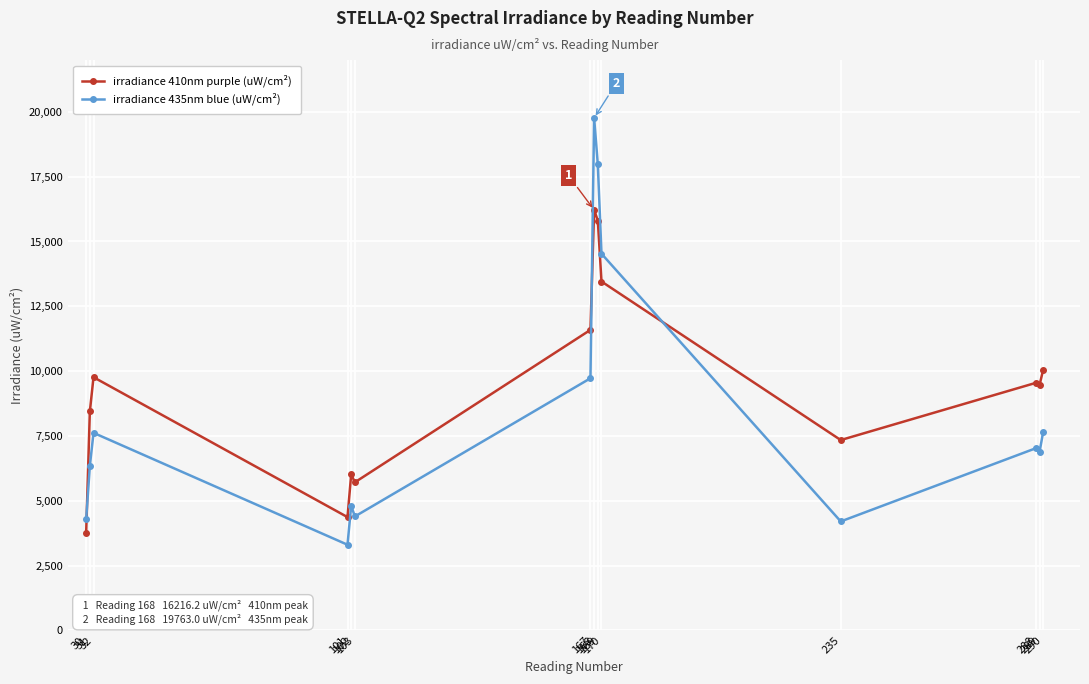

Which series has the largest range (max minus min)?

irradiance 435nm blue (uW/cm²)